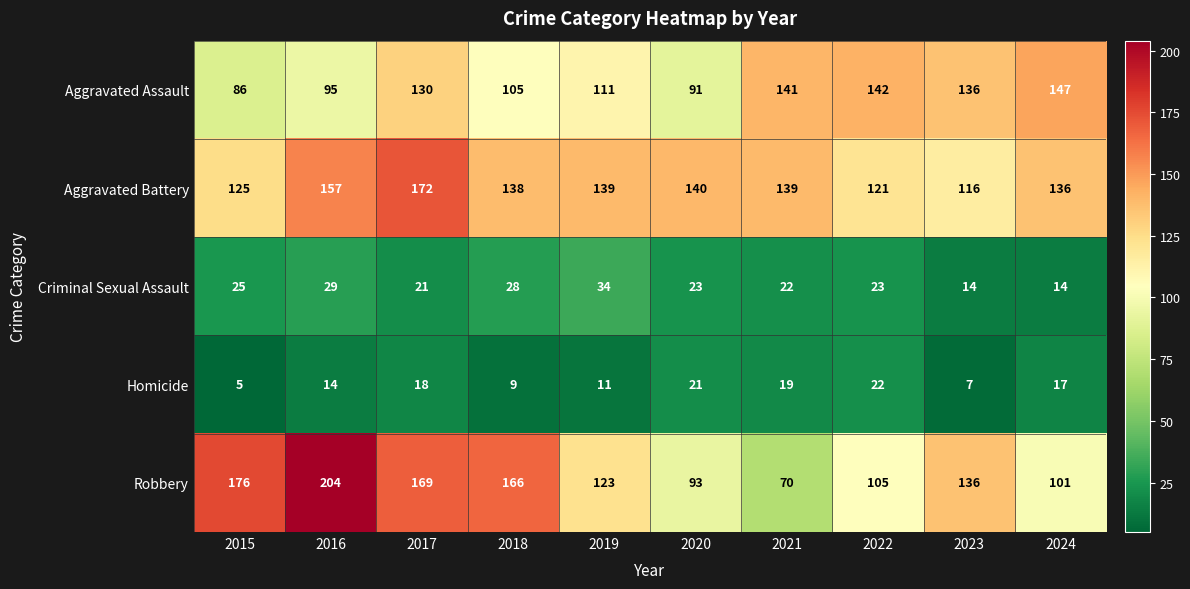

What is the minimum value shown in the chart?

5